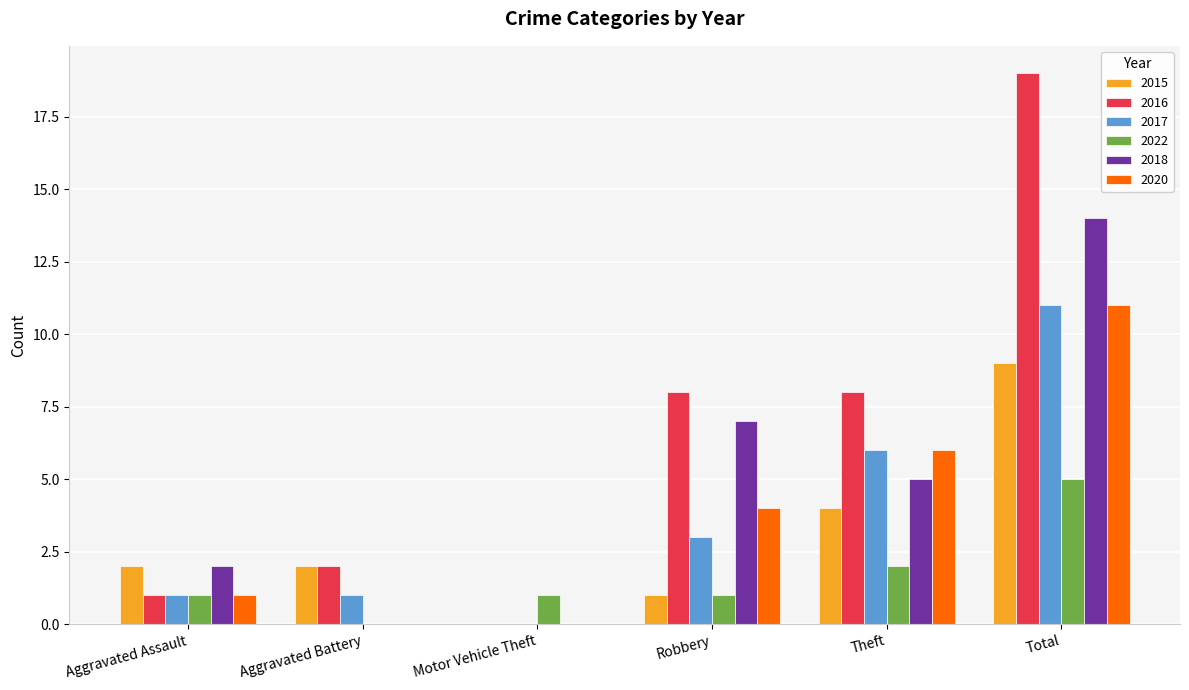

True or false: 2020 has a value of 7 at Motor Vehicle Theft.

False